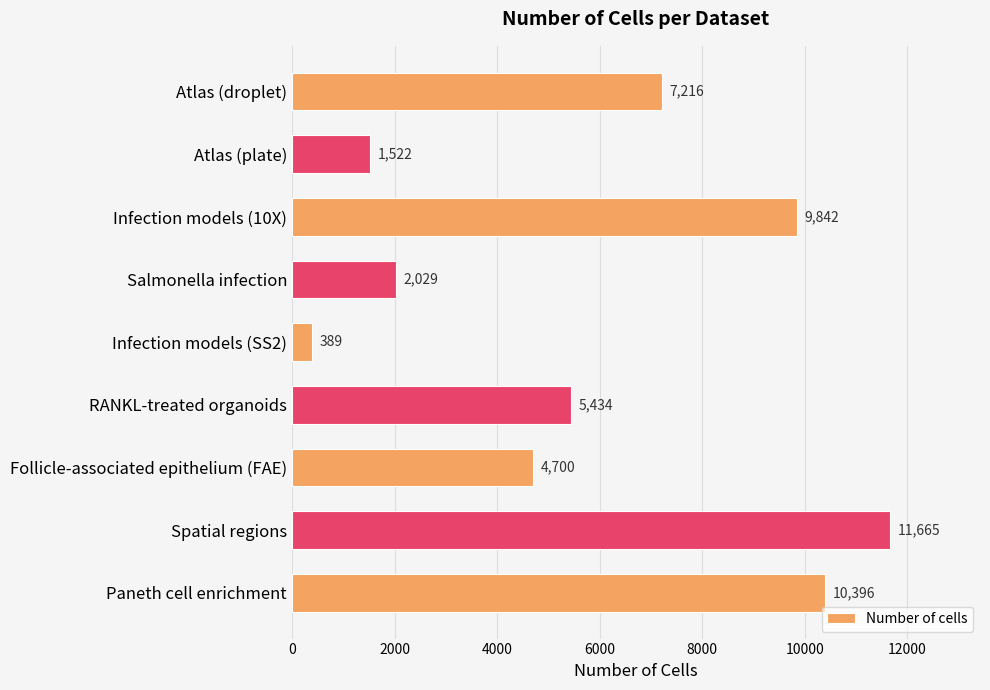

What value does the data have at Follicle-associated epithelium (FAE)?

4700